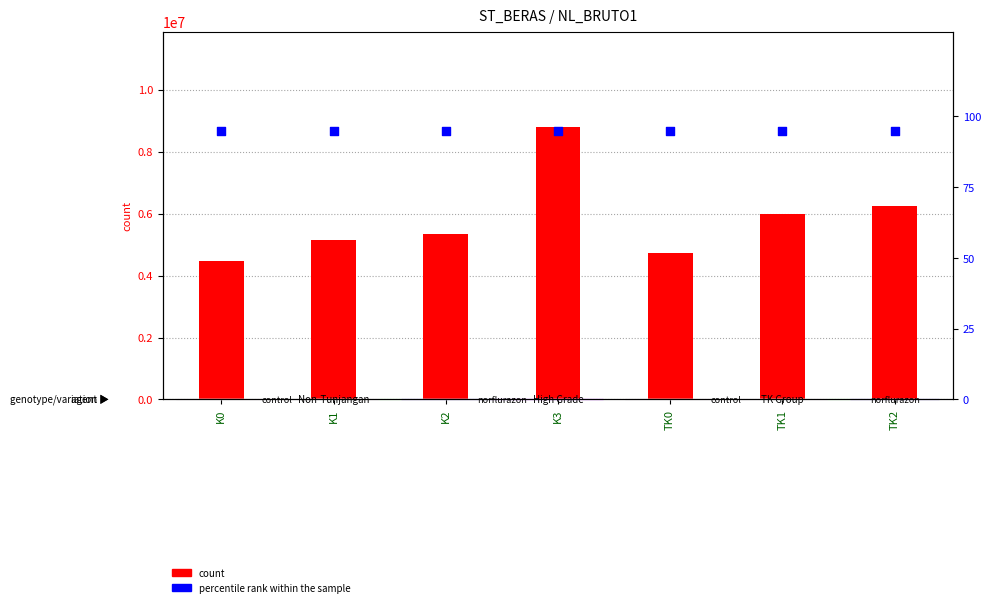

At how many categories does at least one series exceed 5612119?

3